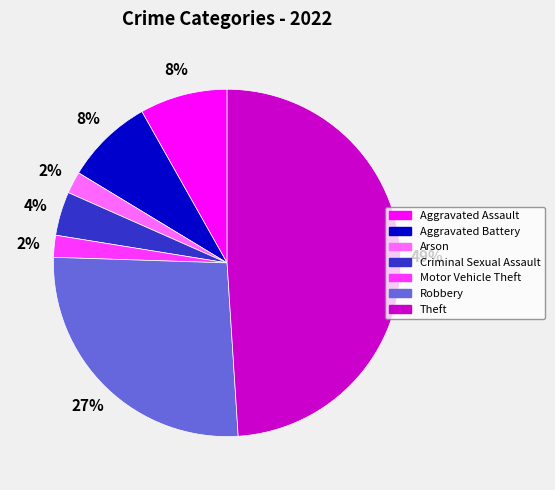

To the nearest percent, what is the difference between the largest and smallest slice percentages?

47%